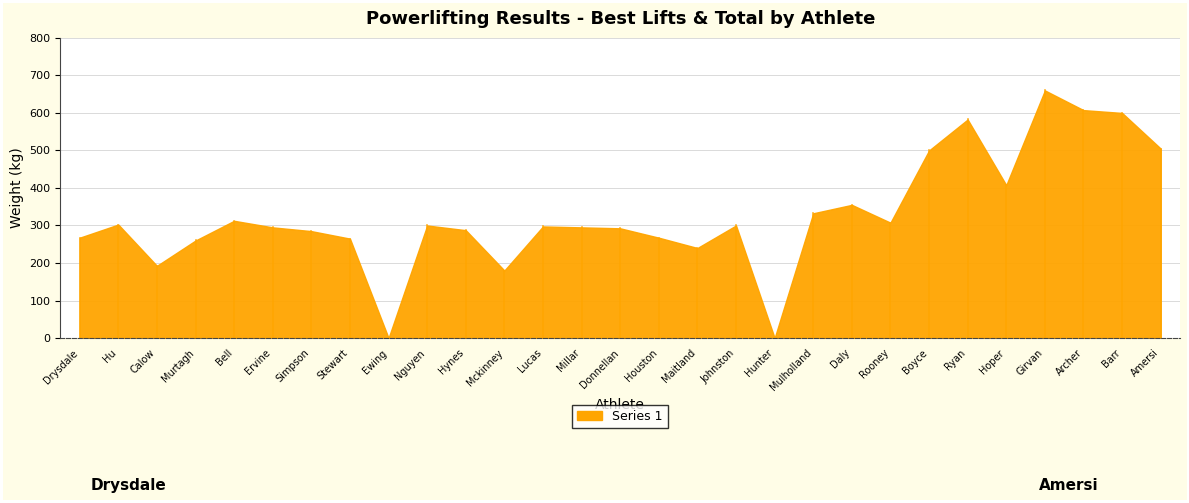

What position from the right is Mckinney?

18